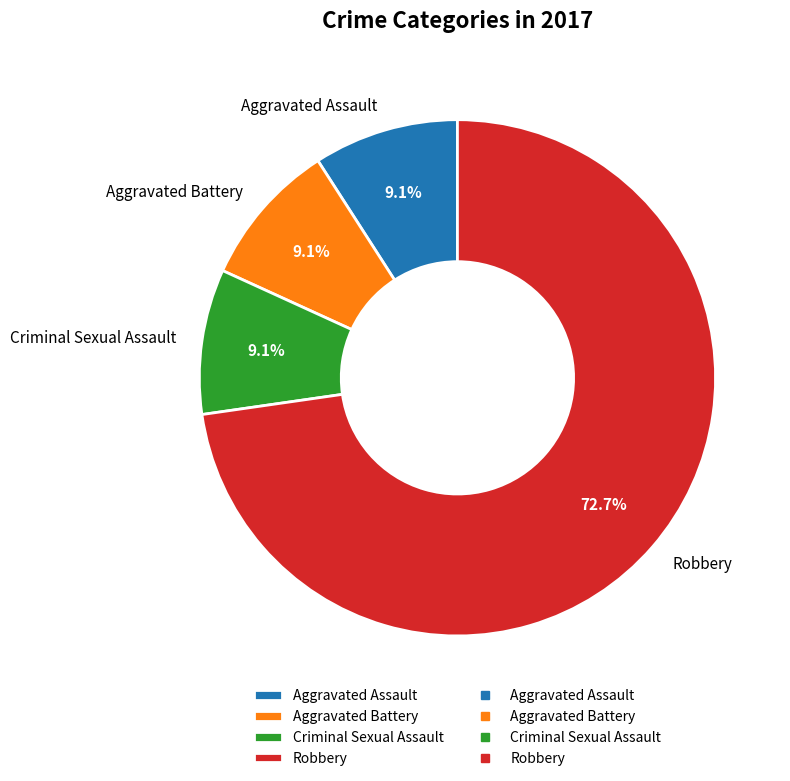

How many slices are in this pie chart?

4